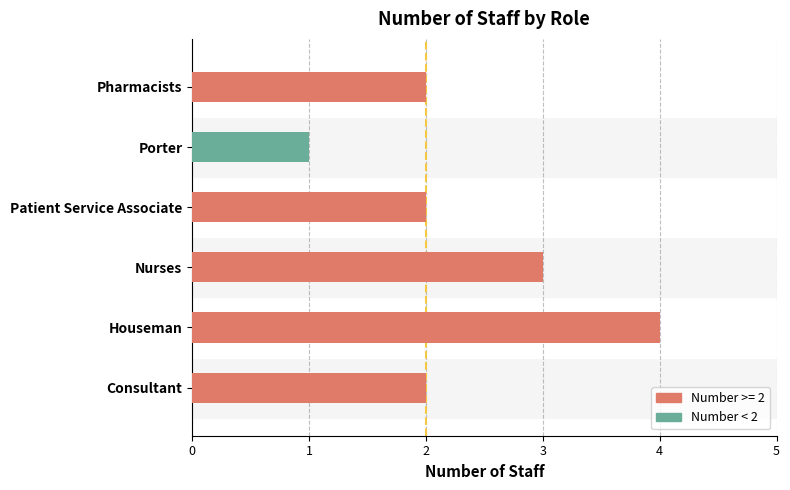

What is the difference between the maximum and minimum values?

3